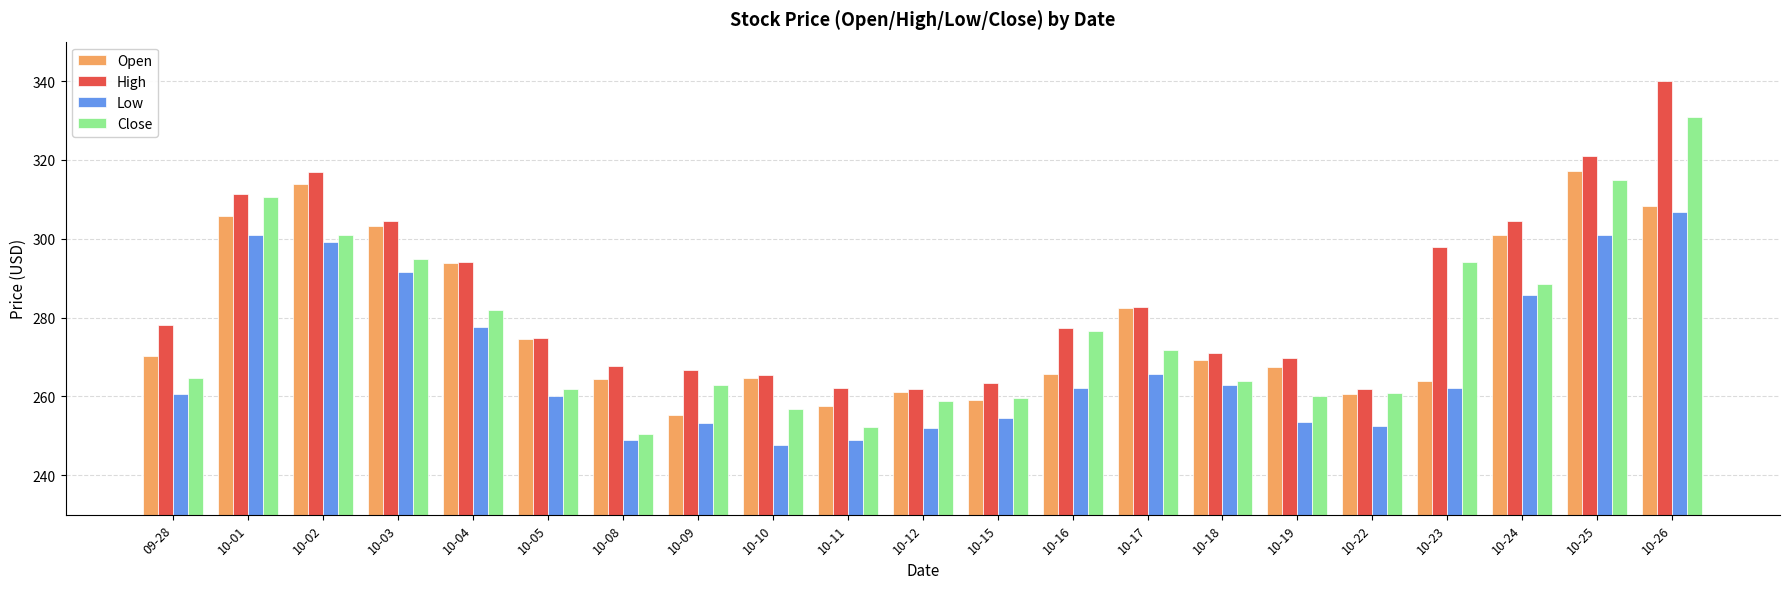

What is the sum of all High values?

5993.2